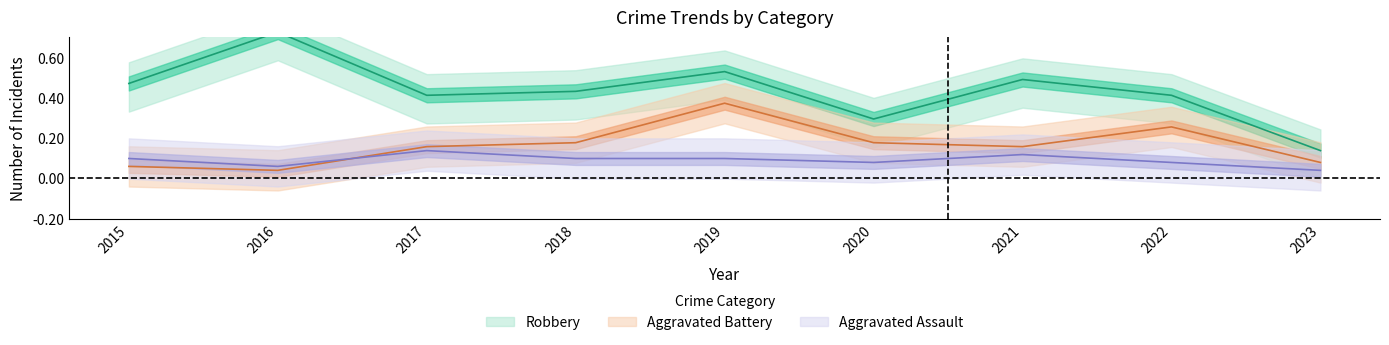

What is the value of the Aggravated Assault point at the 4th from the left?

0.1